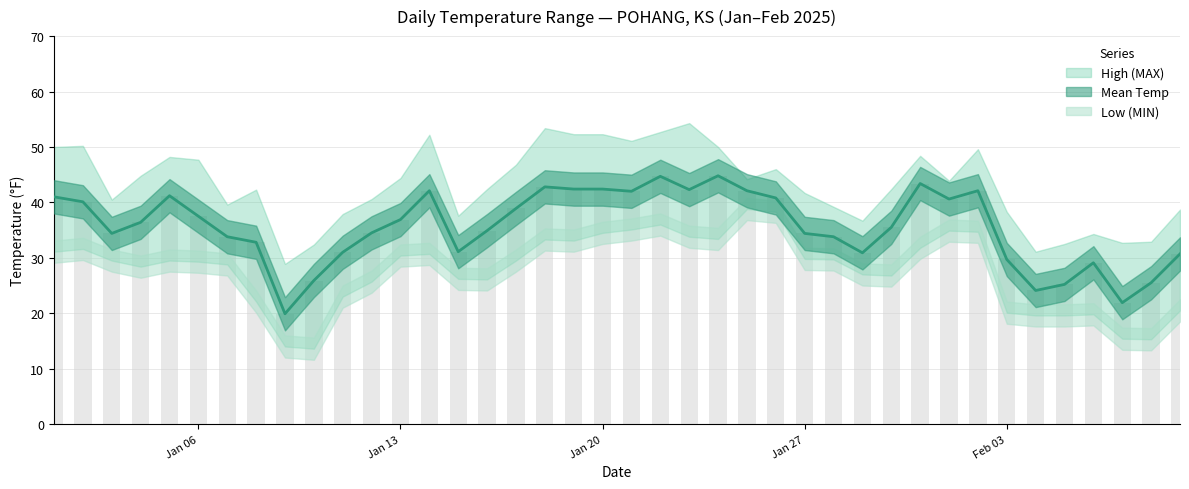

What is the label of the 10th bar from the right?

2025-01-31